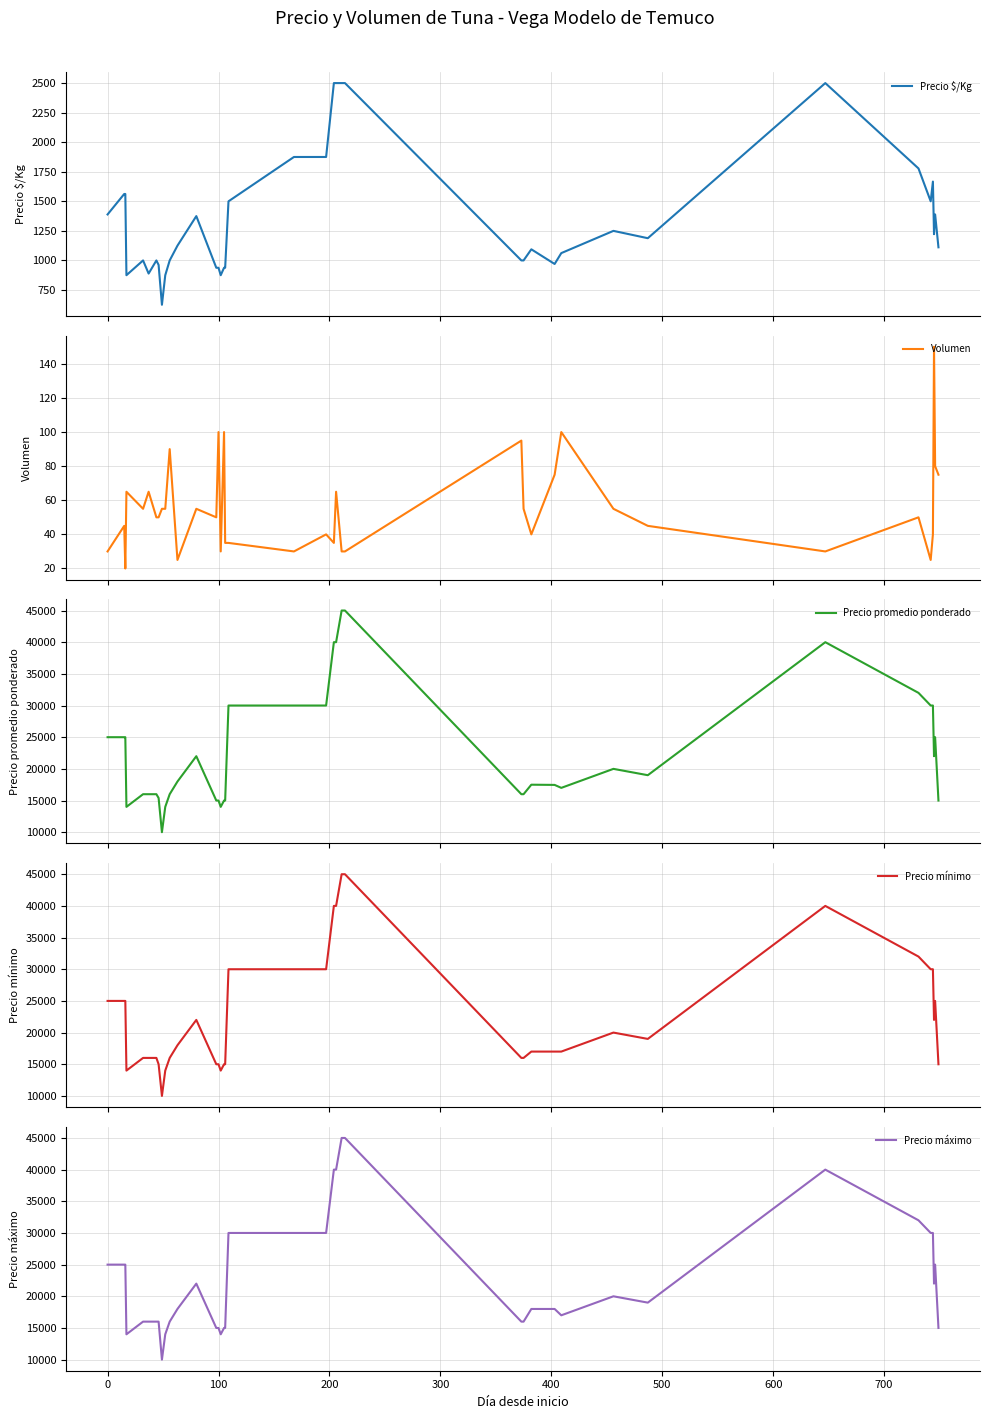

Is the value of Precio mínimo at 26 greater than the value of Precio promedio ponderado at 30?

No